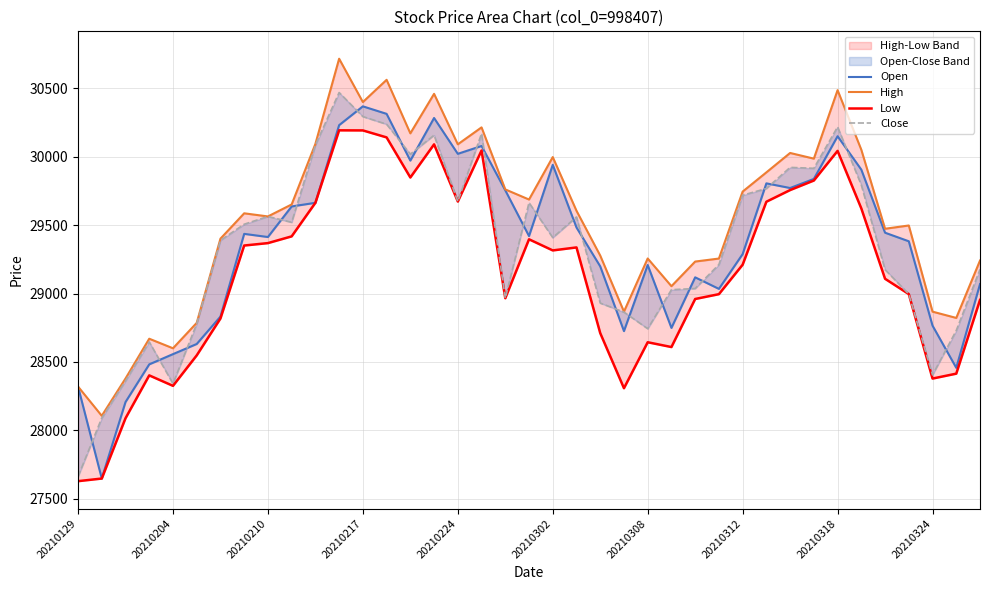

What is the difference between the maximum and minimum values in the Low series?

2561.9